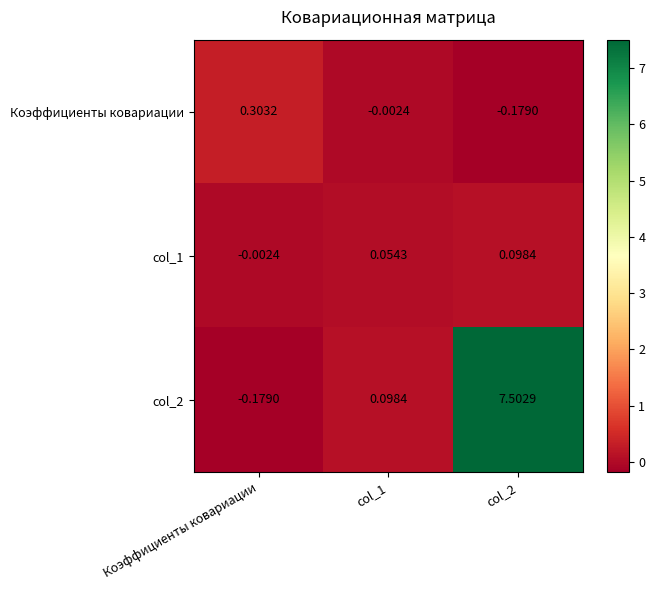

Between Коэффициенты ковариации and col_2, which series saw the biggest shift?

col_2